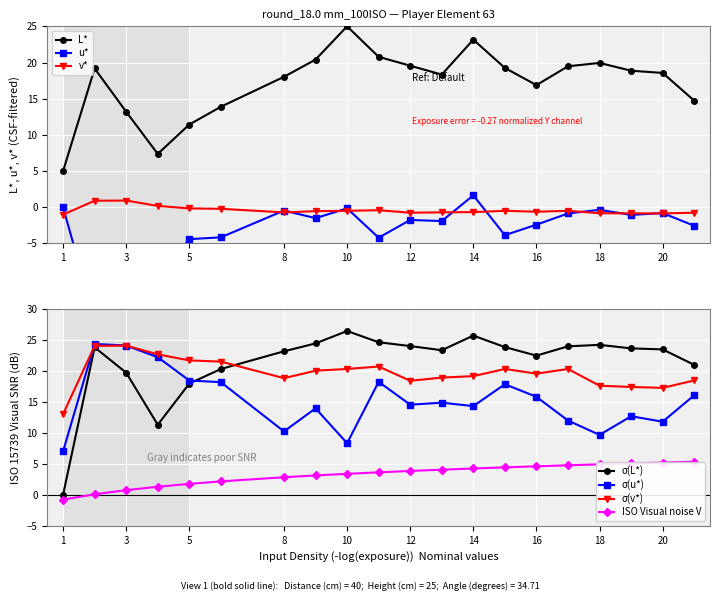

The L* series shows 7.8 at 3. True or false?

False